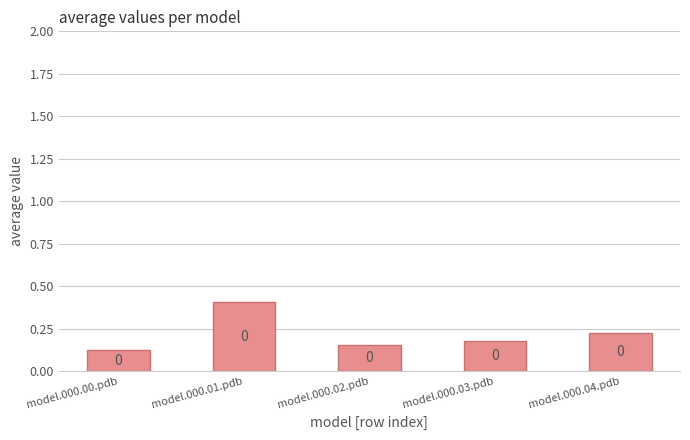

How many bars are there in total?

5